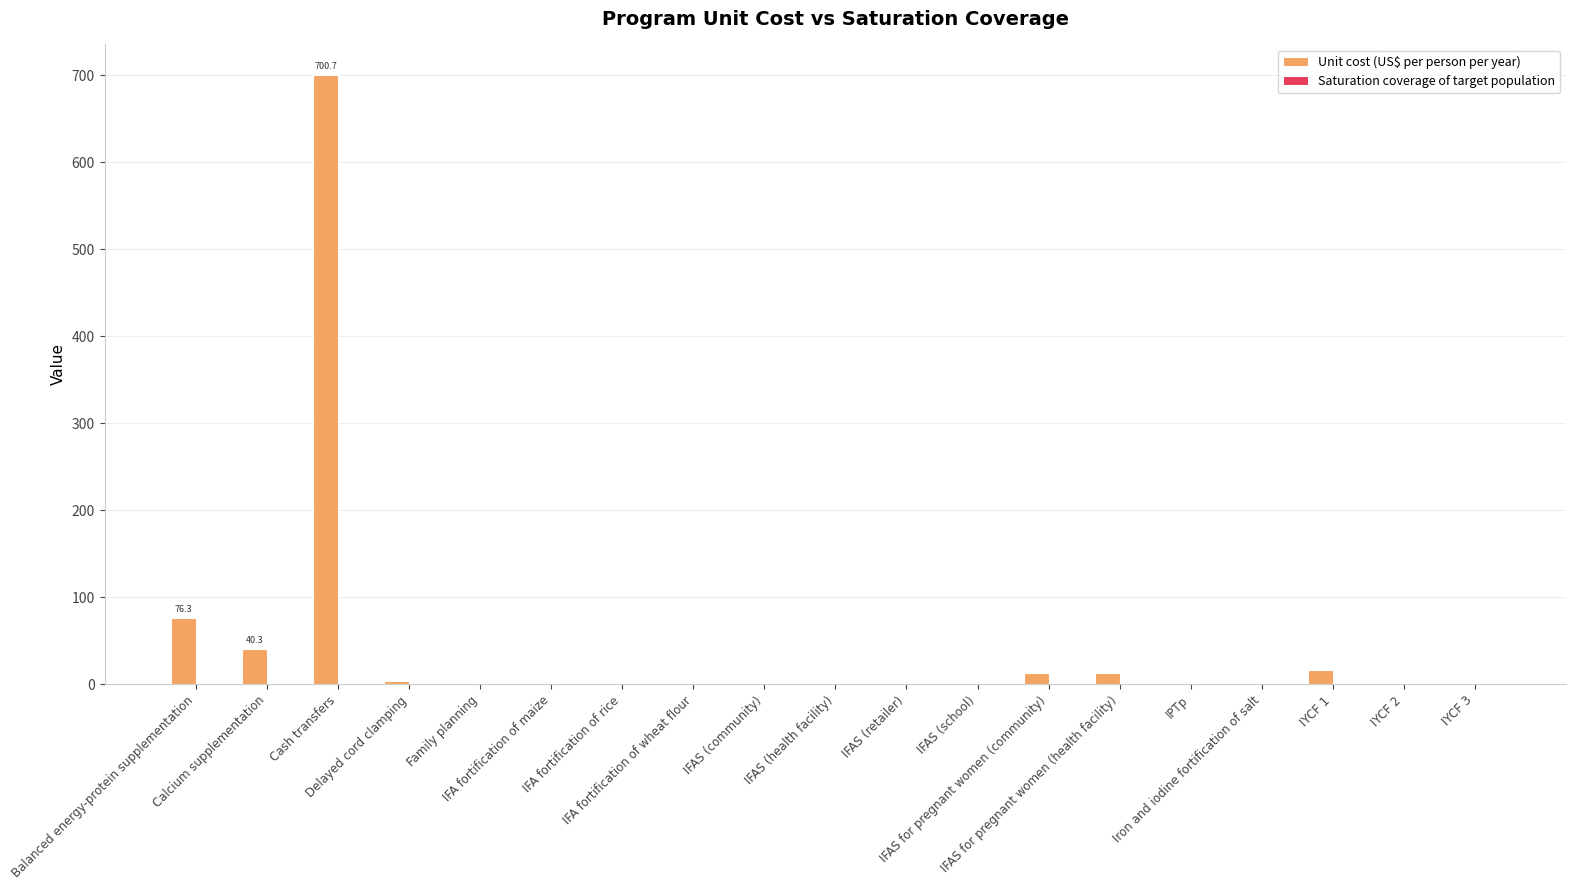

What is the approximate value of Unit cost (US$ per person per year) at IFAS (school)?

1.9